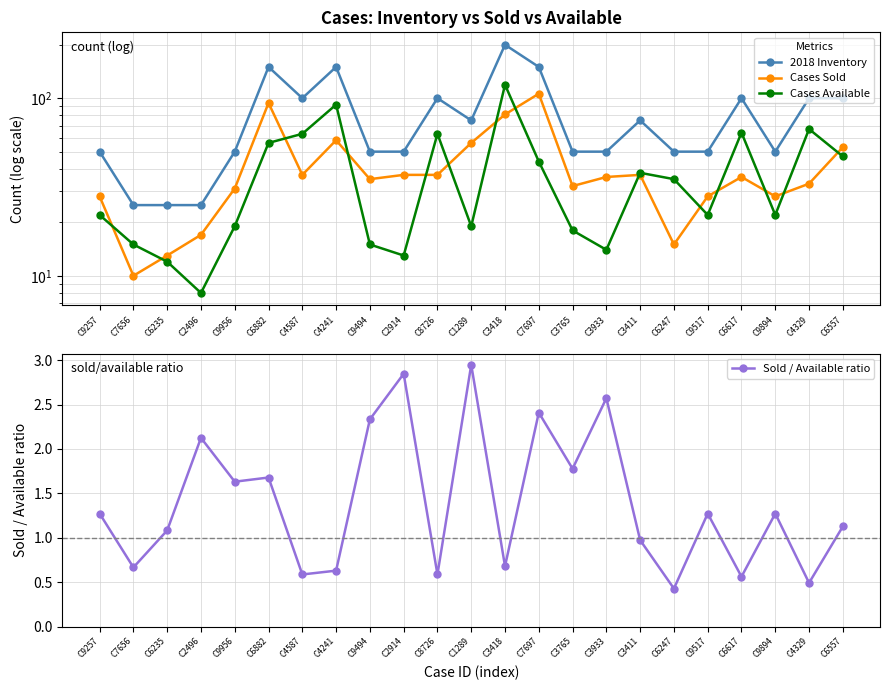

Which category has the lowest value across all series?

C6247